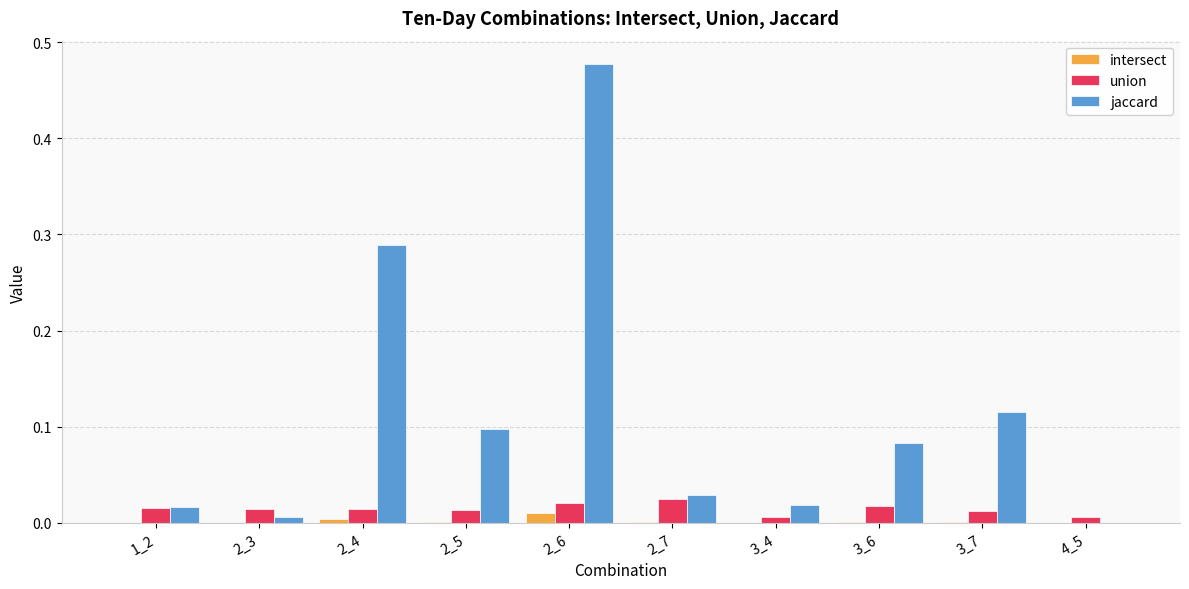

Between 2_5 and 2_6, which series saw the biggest shift?

jaccard